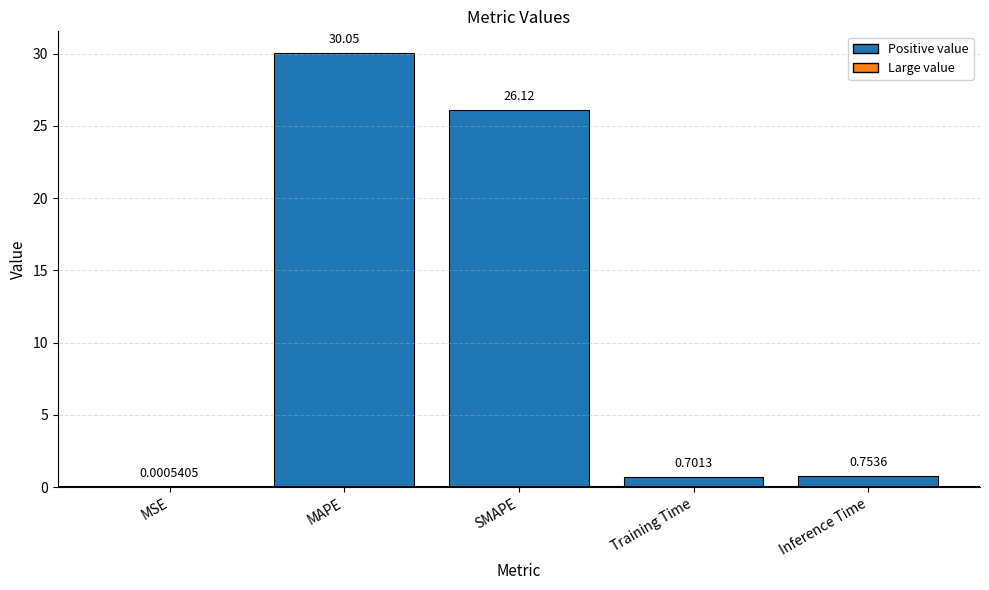

What is the change in value from MAPE to Inference Time?

-29.3